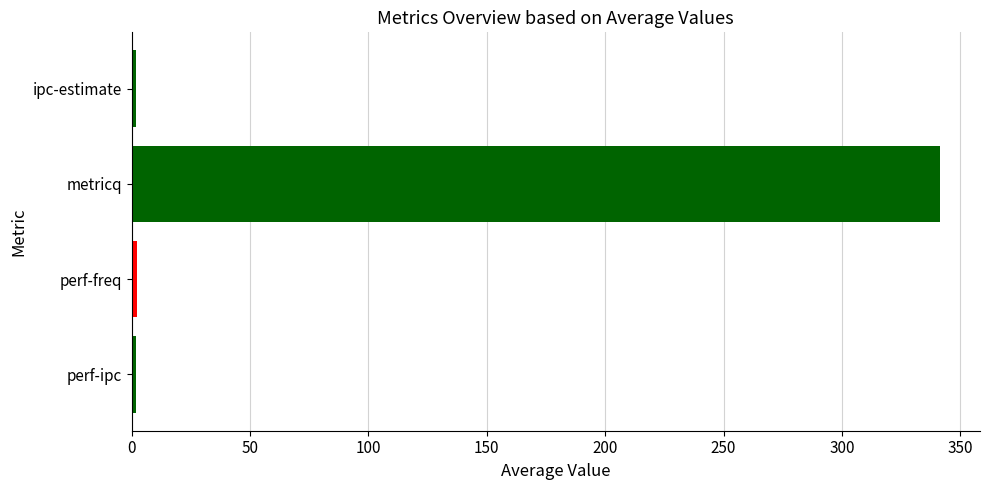

What is the difference between the maximum and minimum values?

339.5